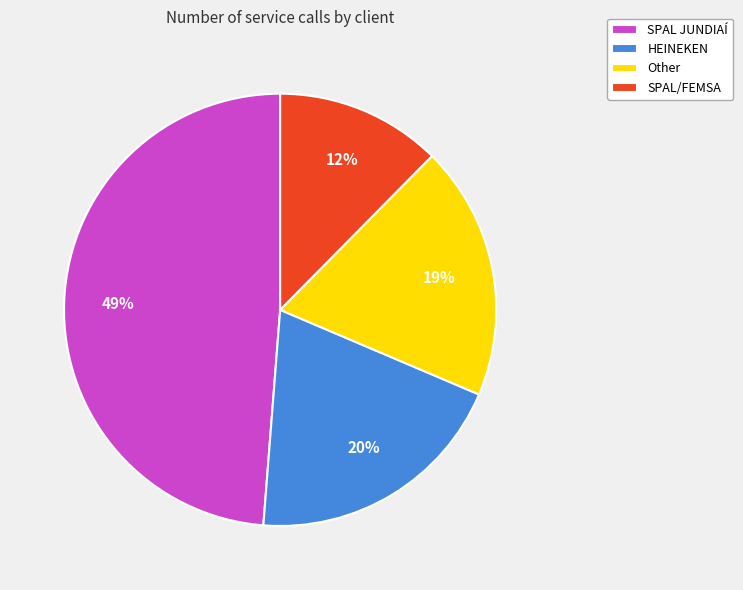

Which category has the biggest portion of the pie?

SPAL JUNDIAÍ